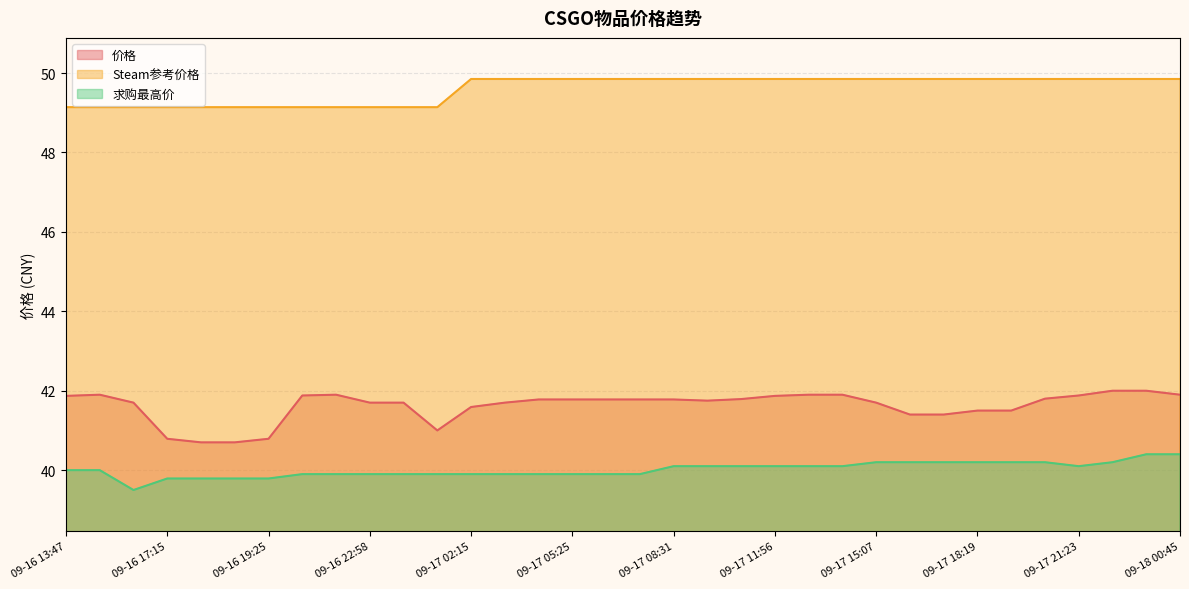

What is the maximum value for 求购最高价?

40.4